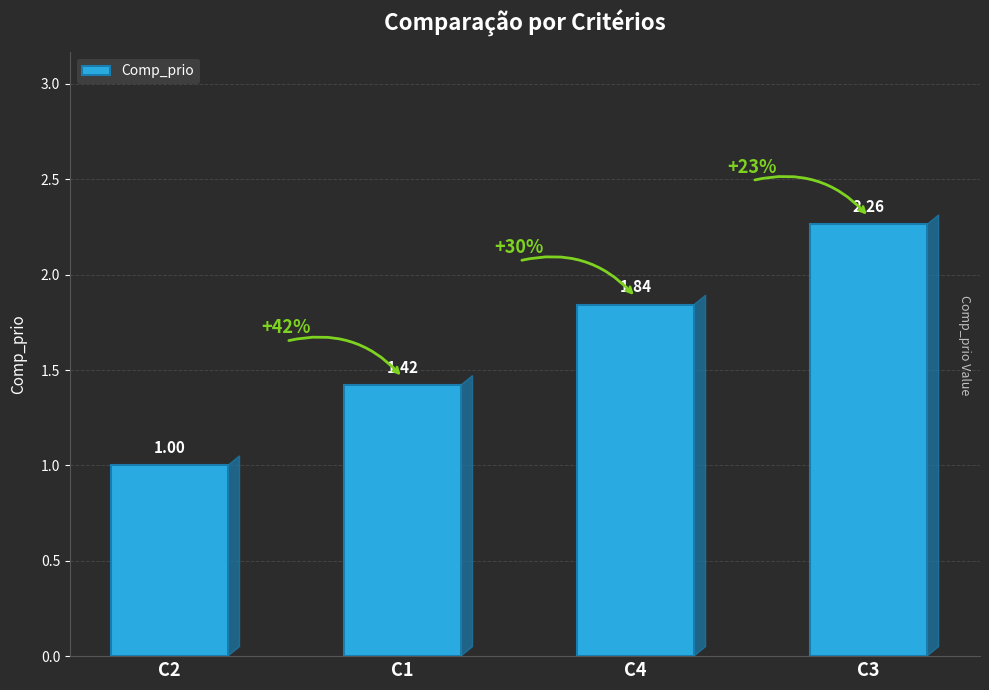

What is the difference between the values at C1 and C3?

0.8